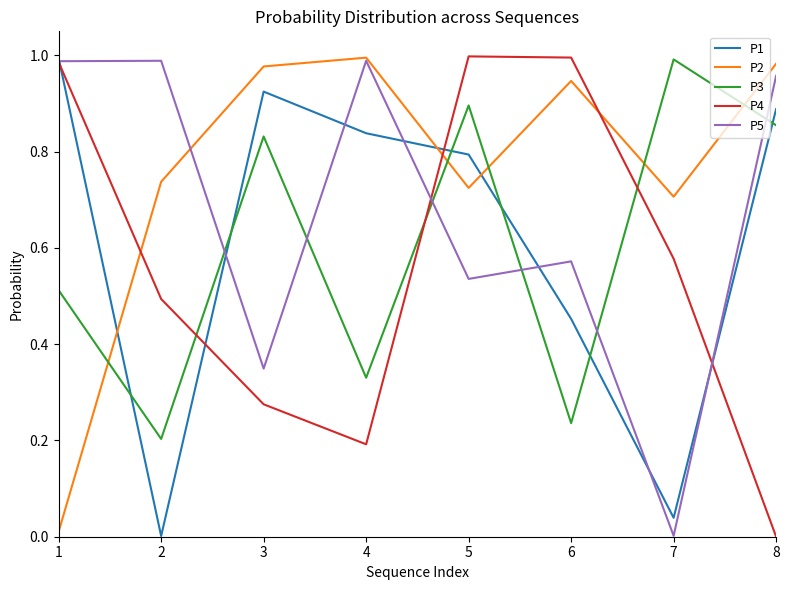

Rank the categories by P3 value from lowest to highest.

2, 6, 4, 1, 3, 8, 5, 7